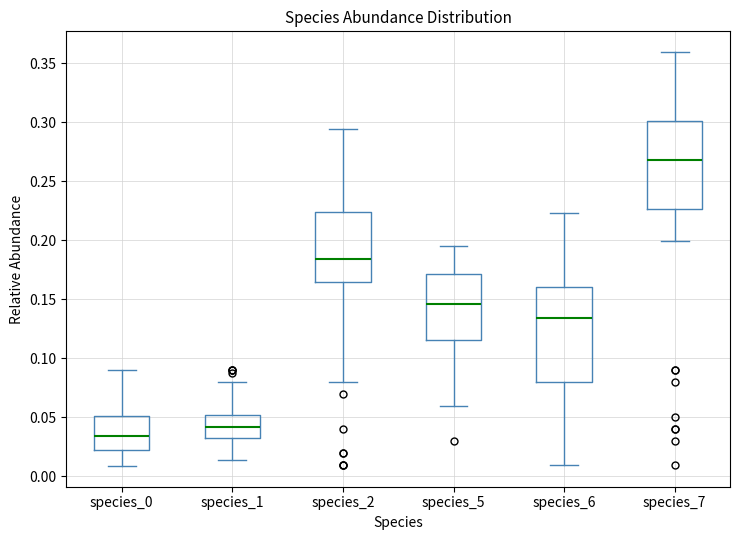

Which box's median line is the lowest?

species_0